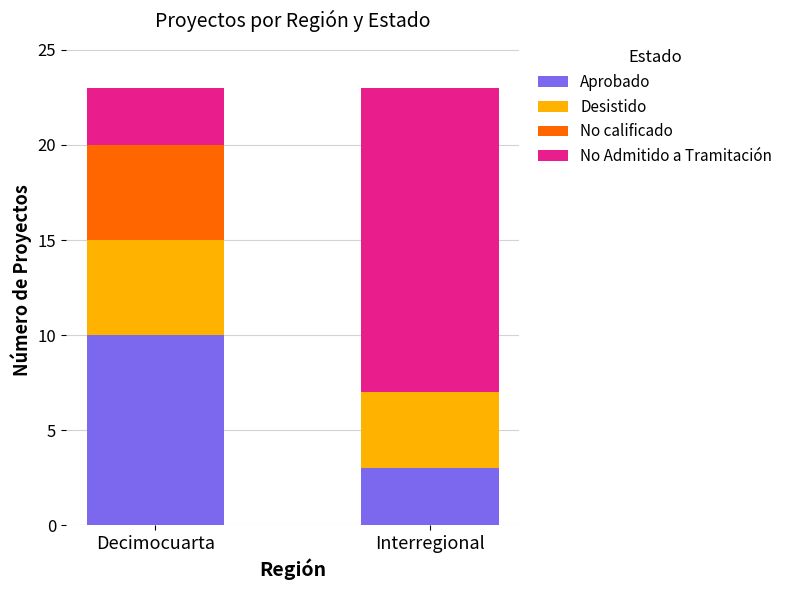

The Aprobado series shows 4 at Interregional. True or false?

False